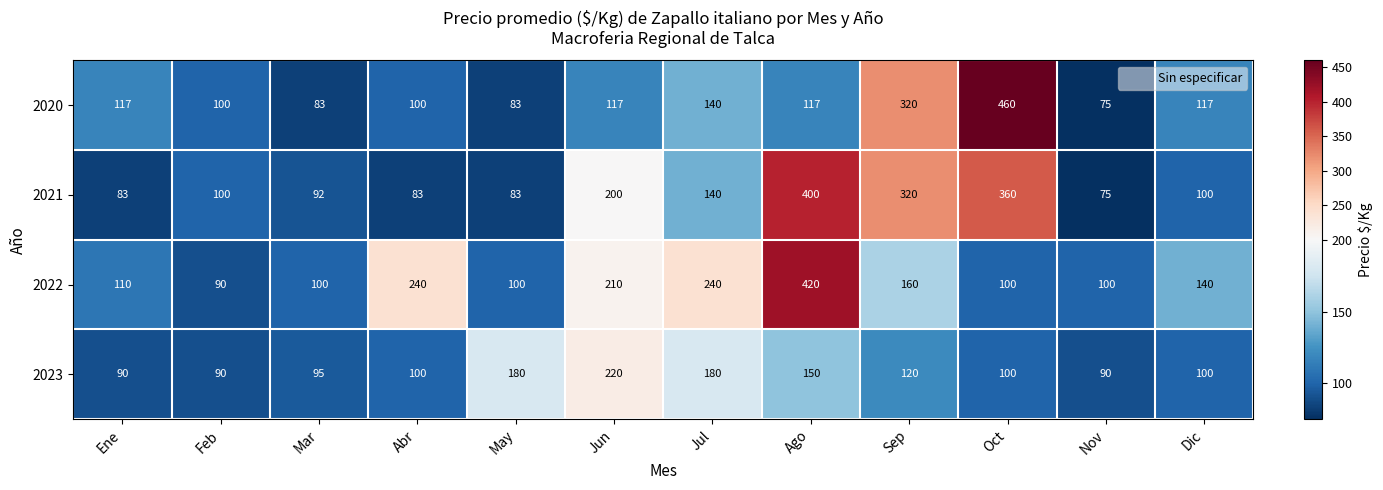

Which category has the lowest value across all series?

Nov